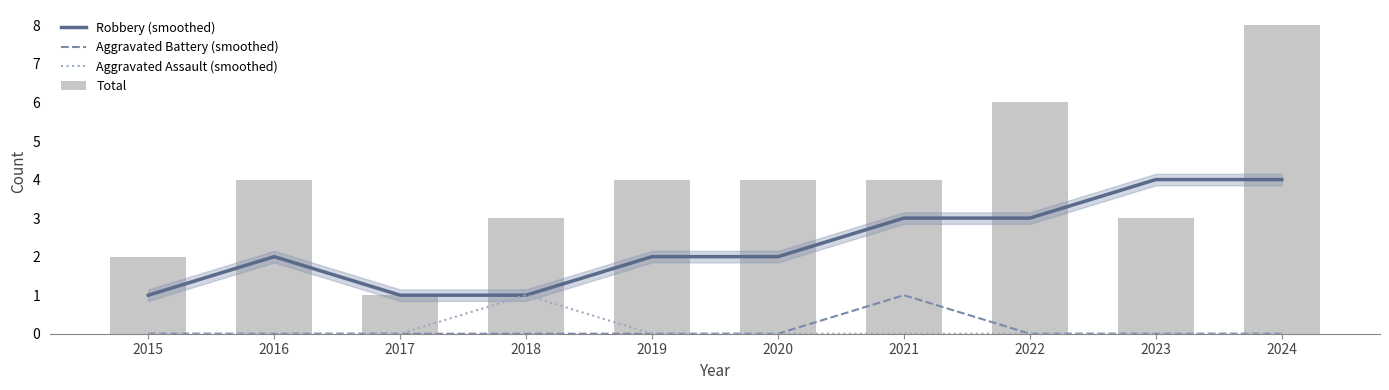

What is the maximum value shown in the chart?

8